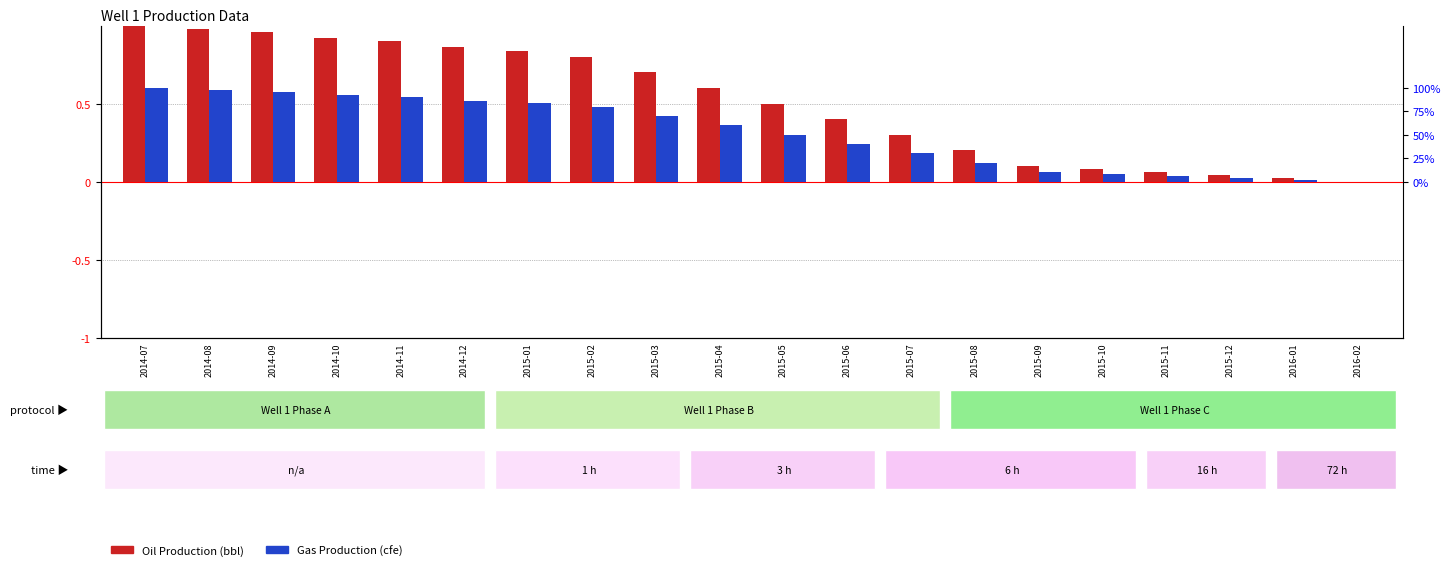

Reading left to right, list all the values displayed in this chart.

Oil Production (bbl): 2014-07=1.0	2014-08=1.0	2014-09=1.0	2014-10=0.9	2014-11=0.9	2014-12=0.9	2015-01=0.8	2015-02=0.8	2015-03=0.7	2015-04=0.6	2015-05=0.5	2015-06=0.4	2015-07=0.3	2015-08=0.2	2015-09=0.1	2015-10=0.1	2015-11=0.1	2015-12=0.0	2016-01=0.0	2016-02=0.0
Gas Production (cfe): 2014-07=0.6	2014-08=0.6	2014-09=0.6	2014-10=0.6	2014-11=0.5	2014-12=0.5	2015-01=0.5	2015-02=0.5	2015-03=0.4	2015-04=0.4	2015-05=0.3	2015-06=0.2	2015-07=0.2	2015-08=0.1	2015-09=0.1	2015-10=0.0	2015-11=0.0	2015-12=0.0	2016-01=0.0	2016-02=0.0